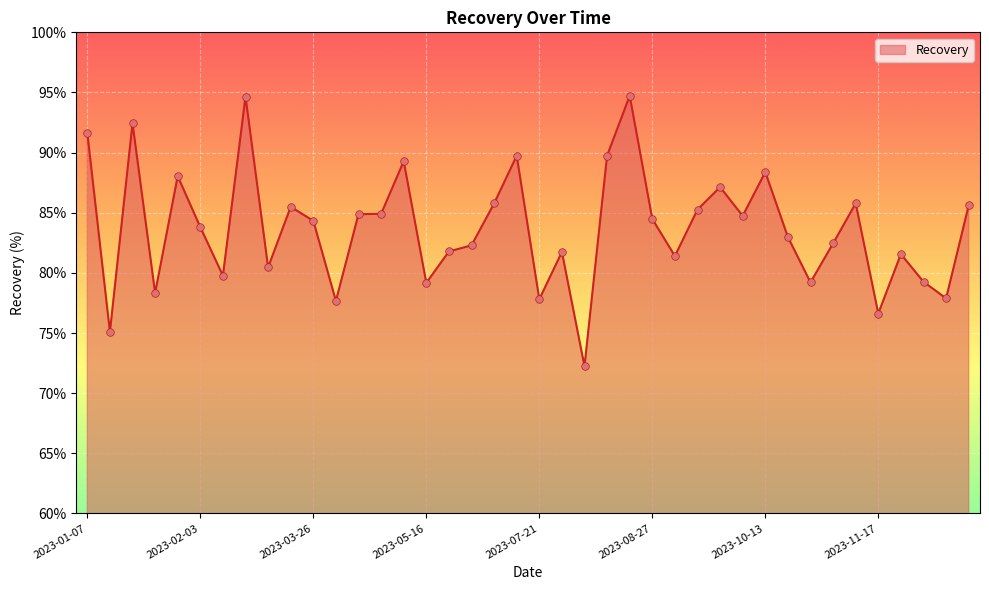

What is the smallest value displayed?

72.2